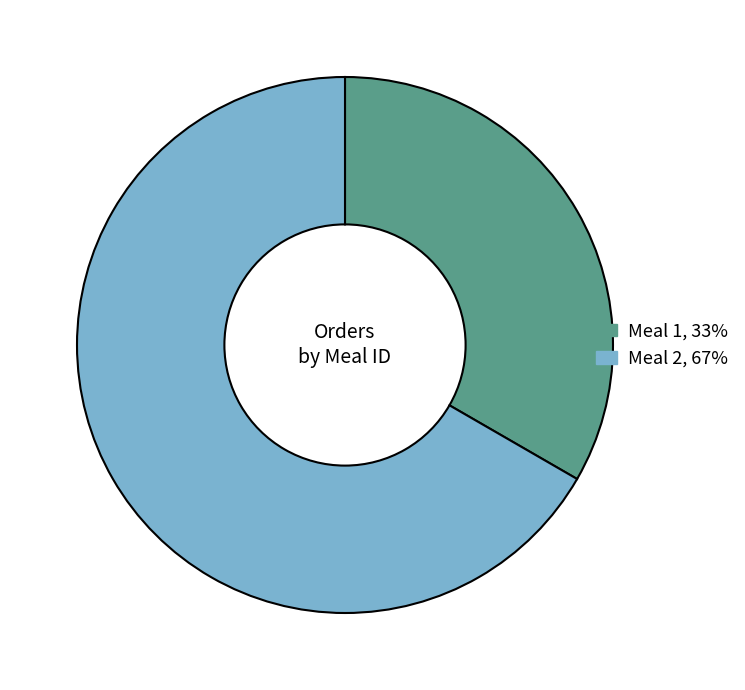

Is there a majority slice in this chart?

Yes